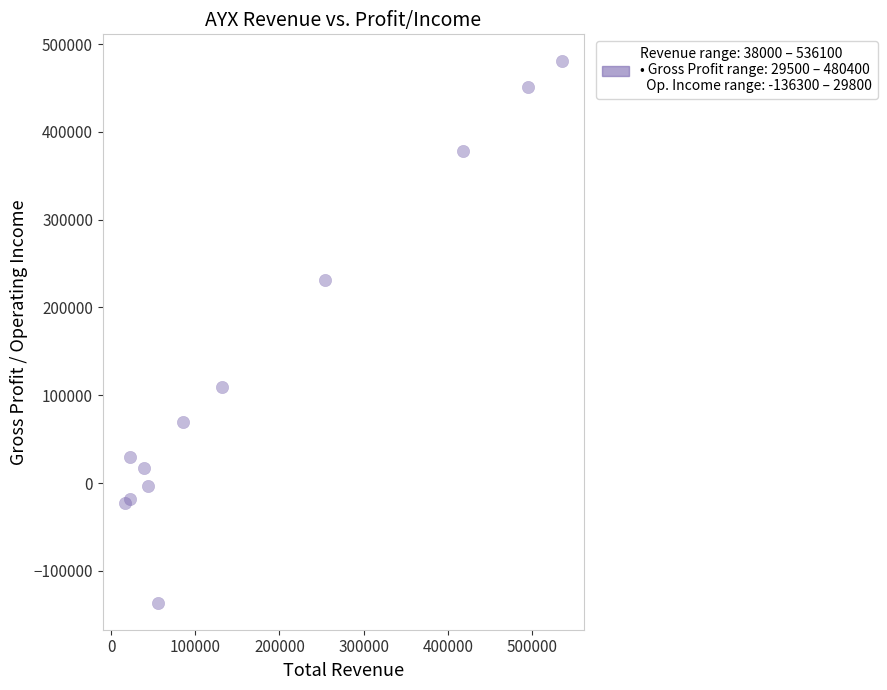

What is the average Y value?

132250